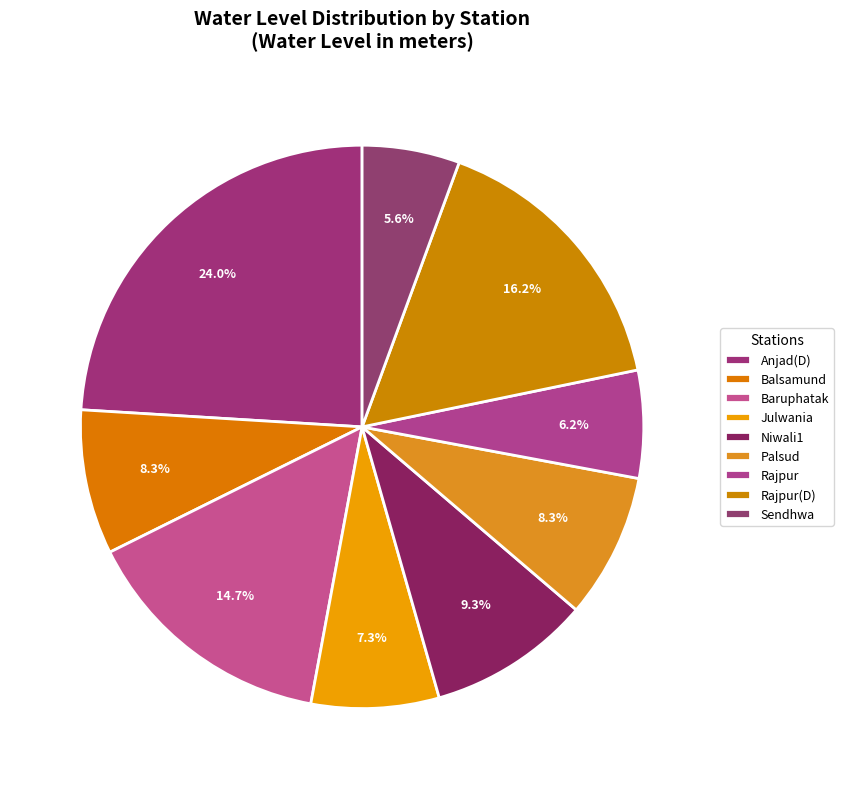

How many slices are in this pie chart?

9